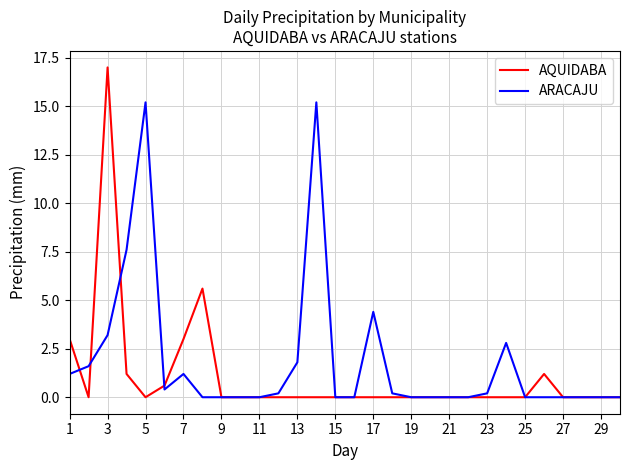

Which series has the widest spread of values?

AQUIDABA